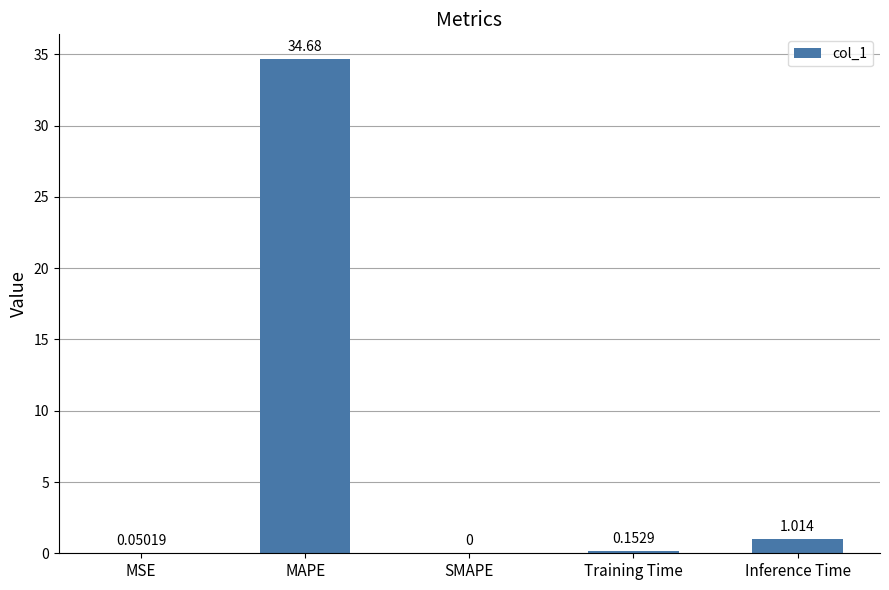

Where is the data nearest to the value 17?

Inference Time